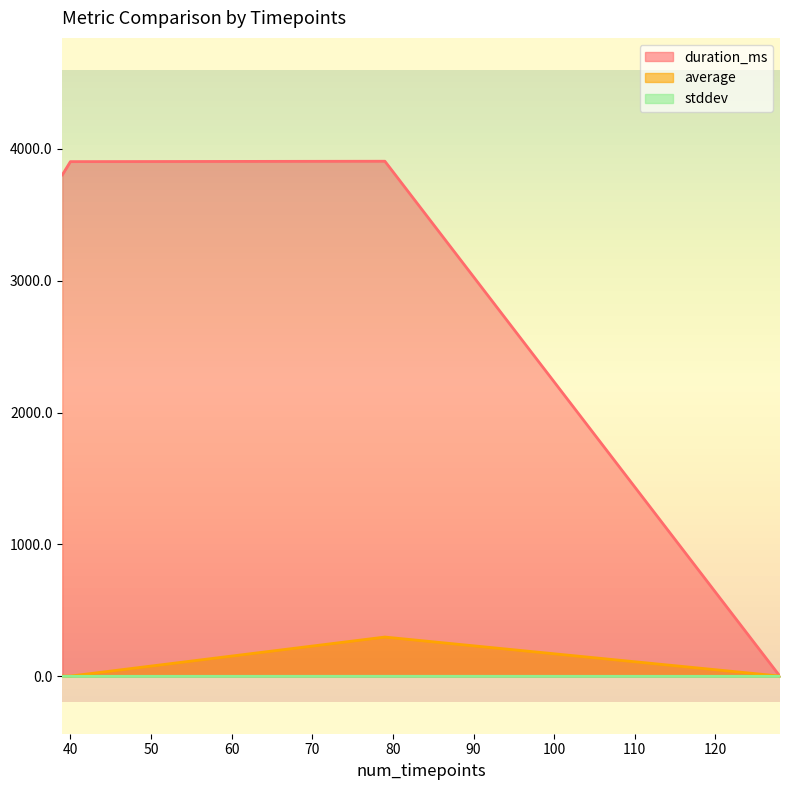

After their last crossing, which series has the higher values: duration_ms or average?

average